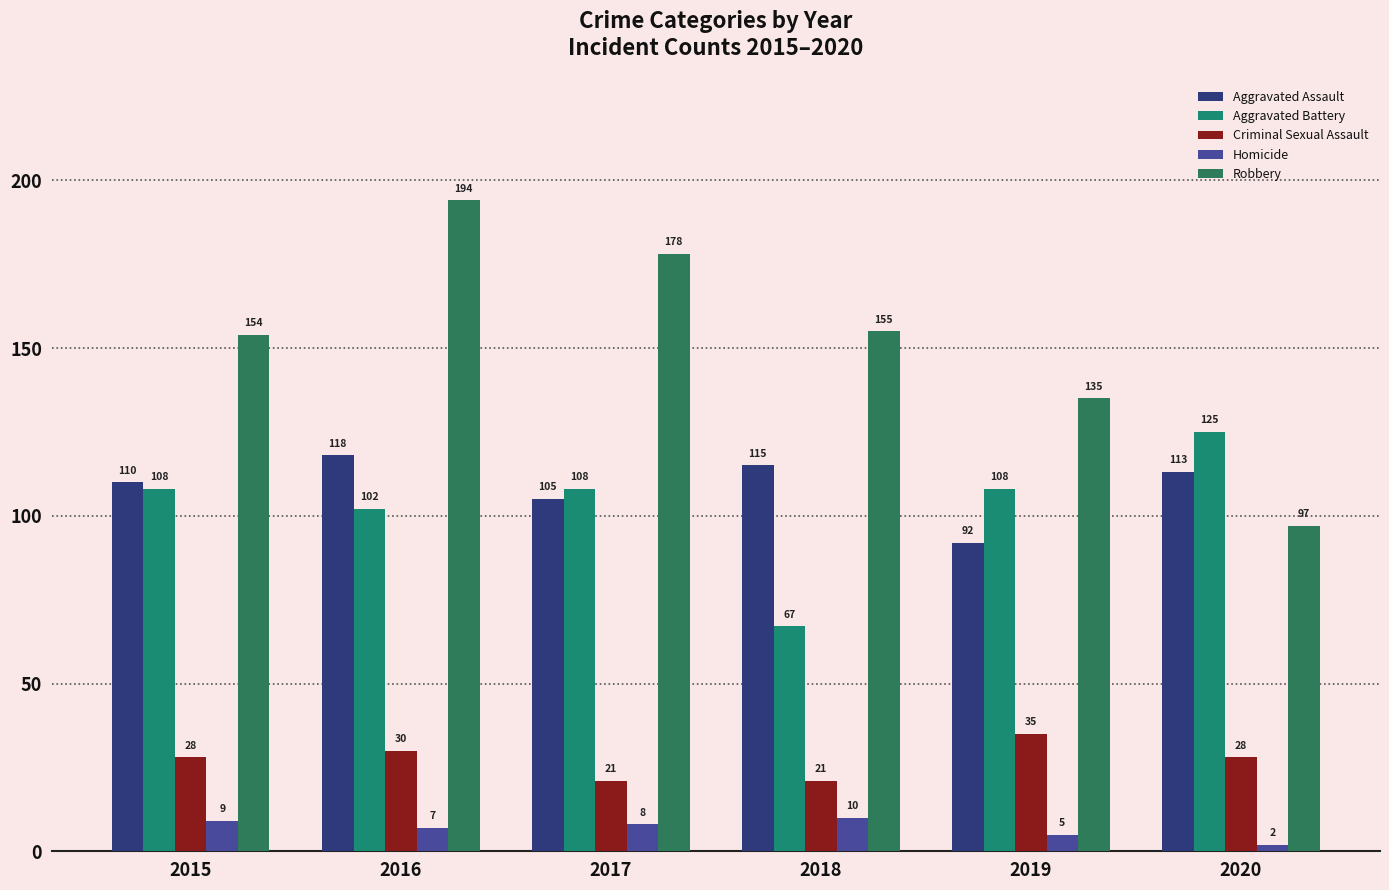

At which category is the sum across all series the highest?

2016